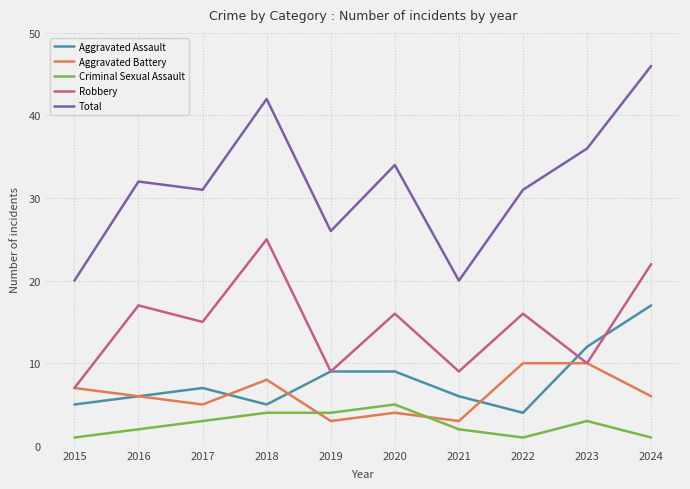

How many interior local valleys does the Aggravated Assault series have?

2